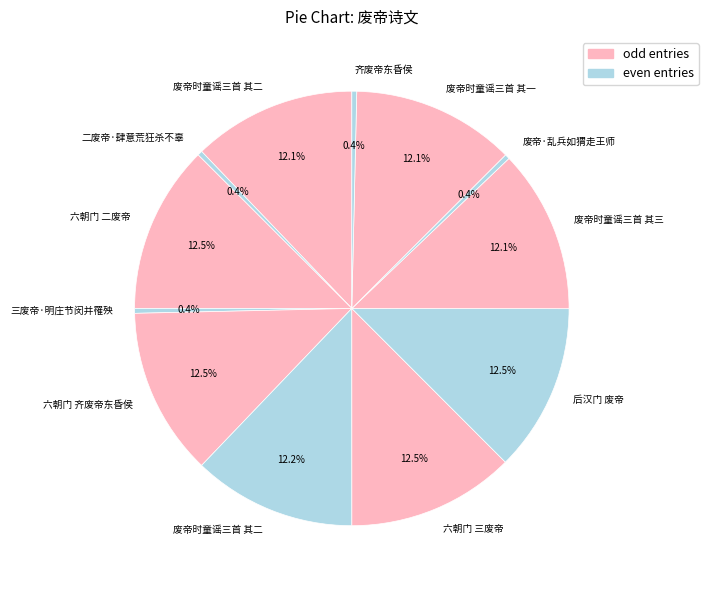

Count the number of slices in the pie.

12